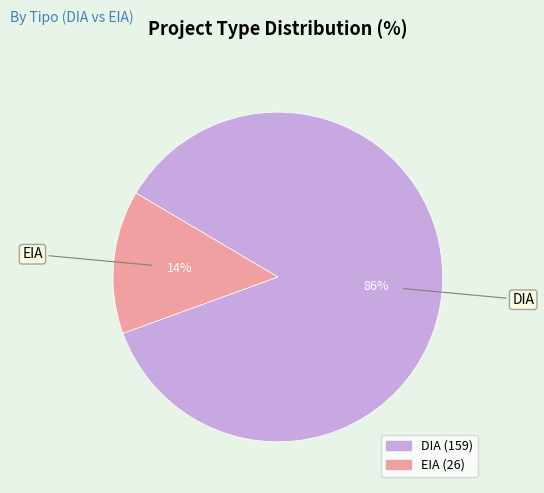

True or false: EIA accounts for 14% of the total.

True